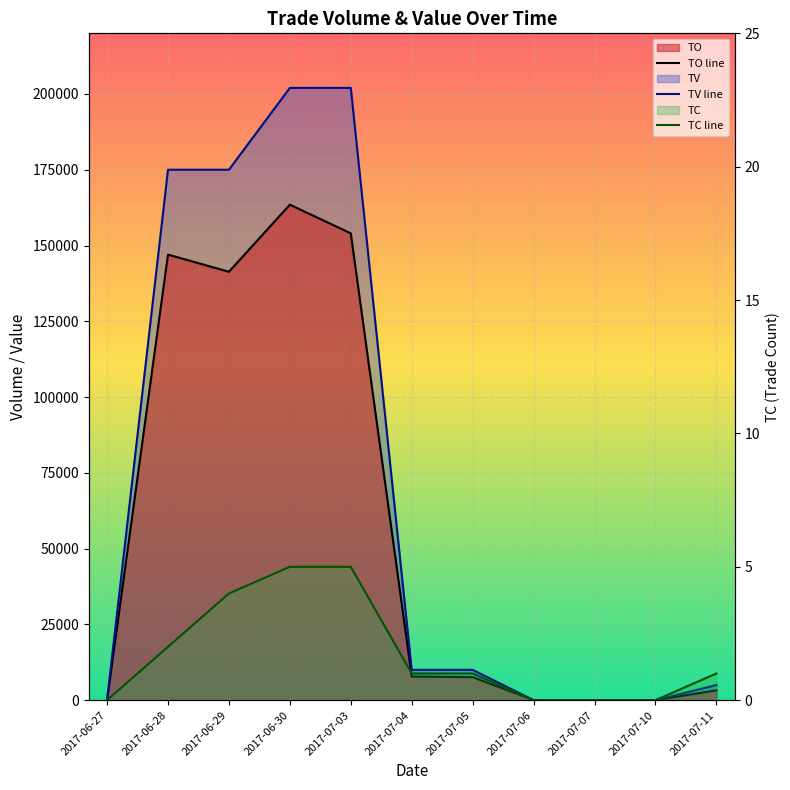

True or false: TC line has more than 1 interior local peaks.

False